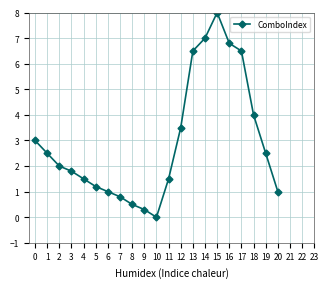

Reading left to right, list all the values displayed in this chart.

0=3.0	1=2.5	2=2.0	3=1.8	4=1.5	5=1.2	6=1.0	7=0.8	8=0.5	9=0.3	10=0.0	11=1.5	12=3.5	13=6.5	14=7.0	15=8.0	16=6.8	17=6.5	18=4.0	19=2.5	20=1.0